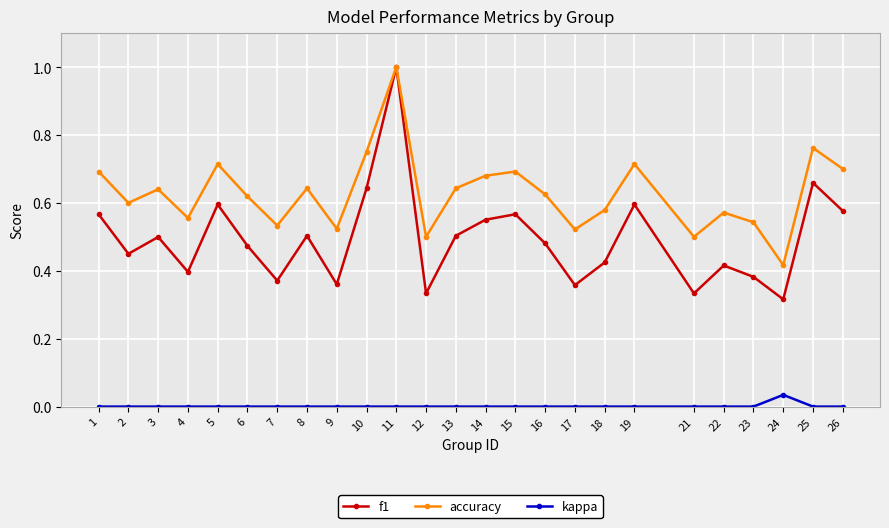

In accuracy, how many points are higher than both neighbors (excluding endpoints)?

8